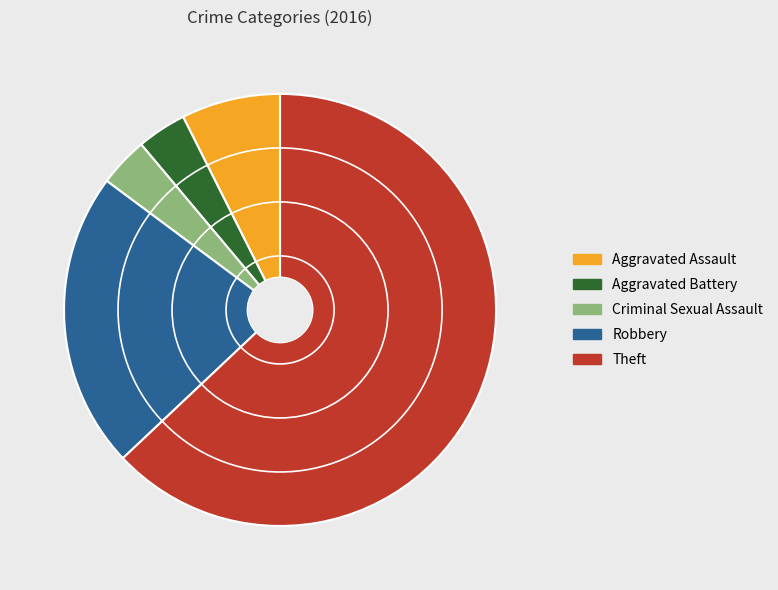

Do Criminal Sexual Assault and Aggravated Battery together represent more than half of the pie?

No